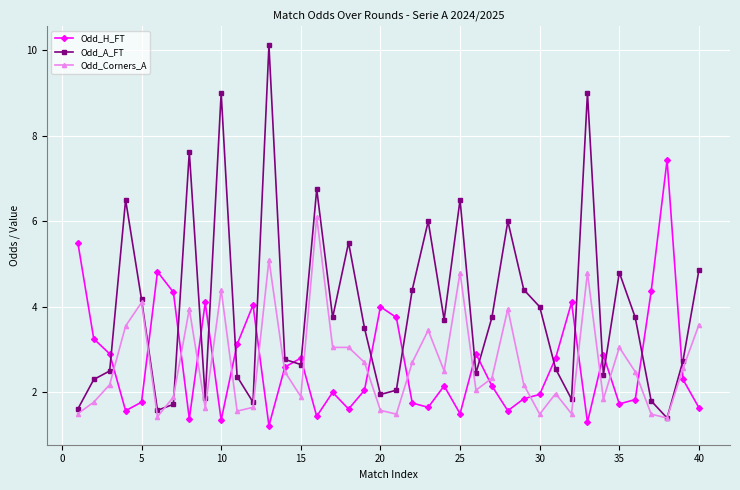

Rank the series by their maximum value, from highest to lowest.

Odd_A_FT, Odd_H_FT, Odd_Corners_A